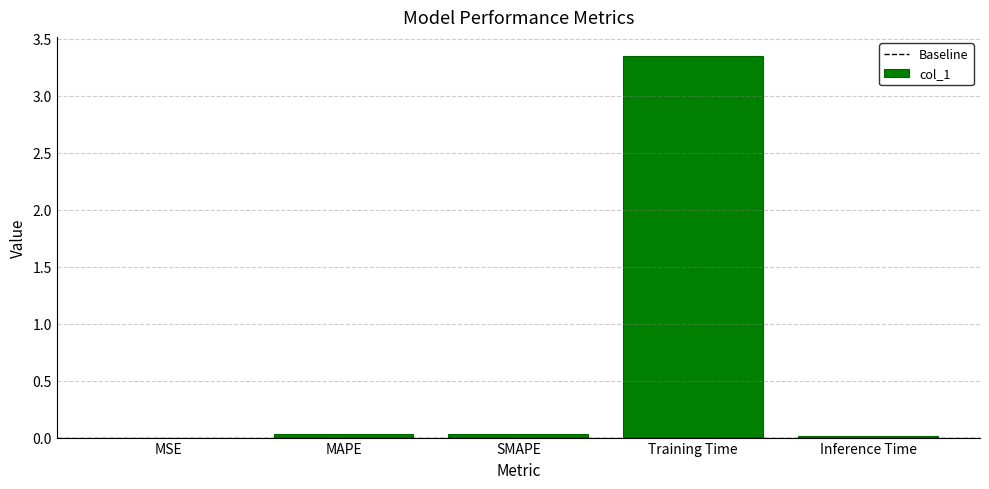

True or false: the data shows 0.0 at SMAPE.

True